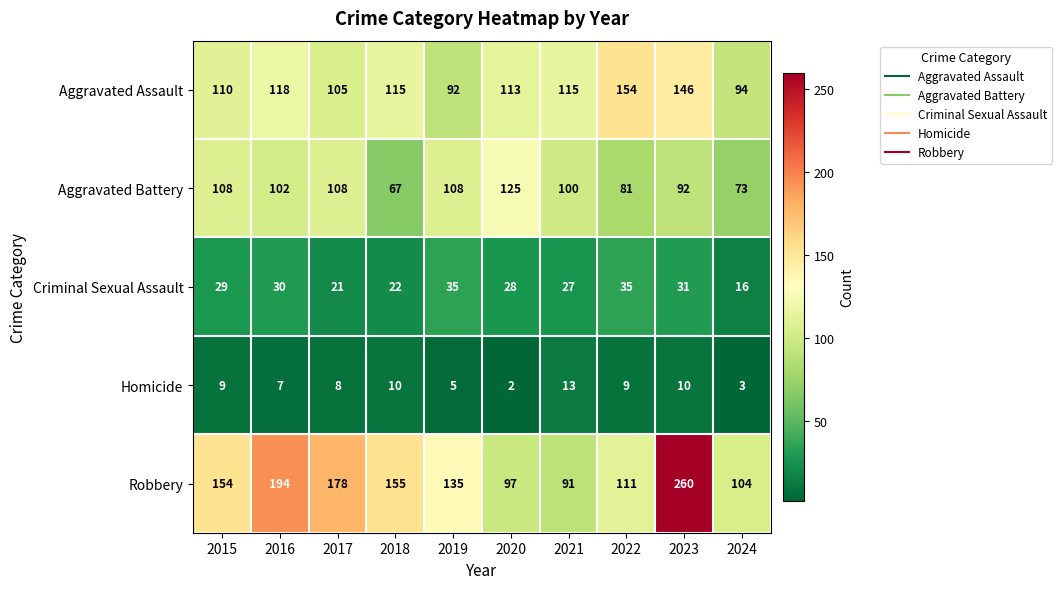

True or false: Homicide has a value of 10 at 2018.

True